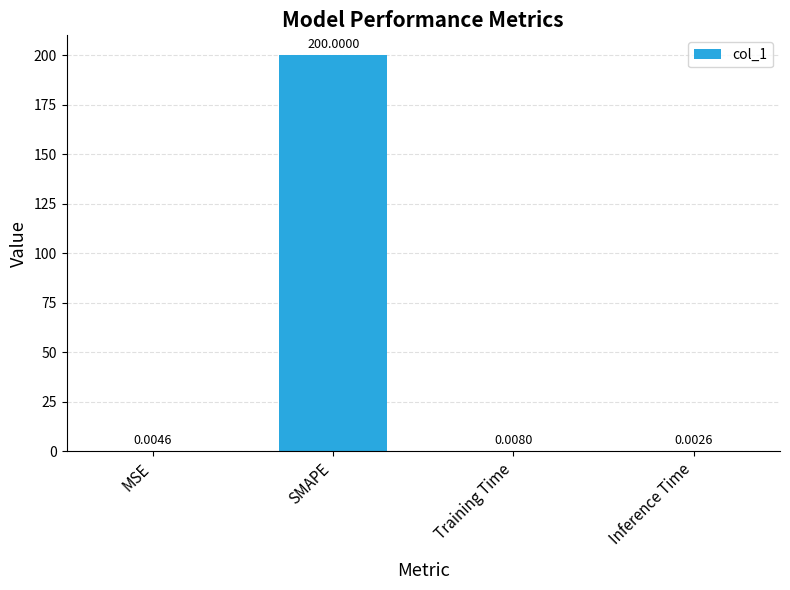

What is the sum of the values at MSE and SMAPE?

200.0